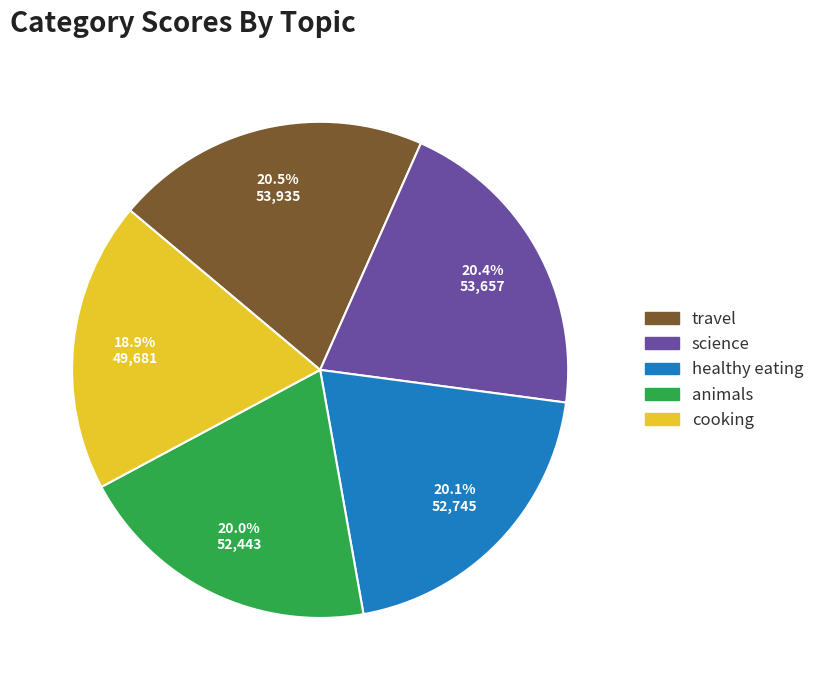

Is there a majority slice in this chart?

No